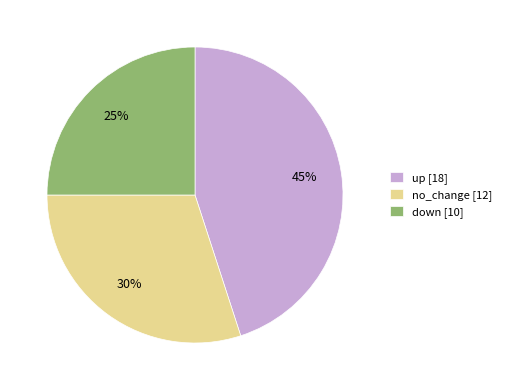

How many segments does this pie chart have?

3